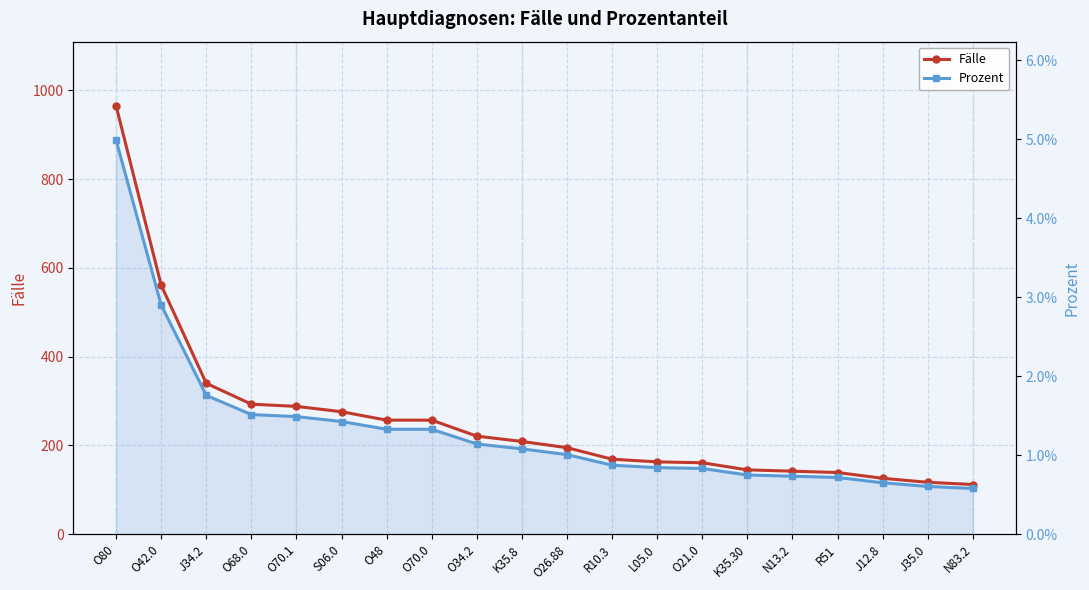

What are all the series names shown in the legend?

Fälle, Prozent